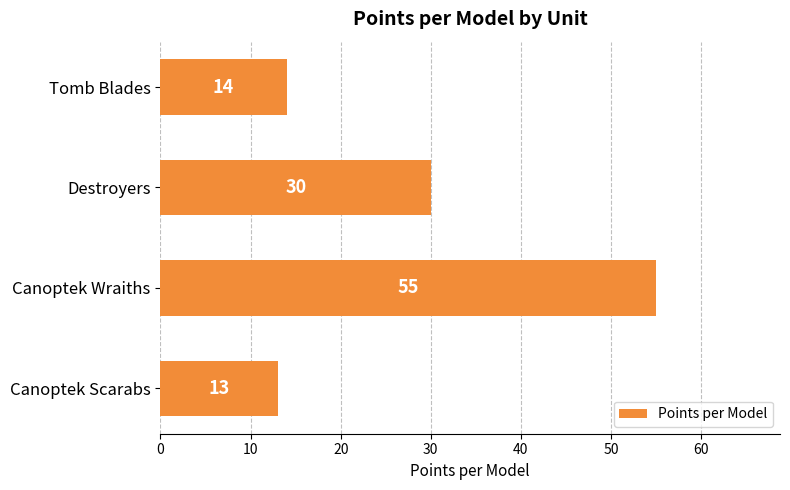

List the labels in order of value, largest first.

Canoptek Wraiths, Destroyers, Tomb Blades, Canoptek Scarabs